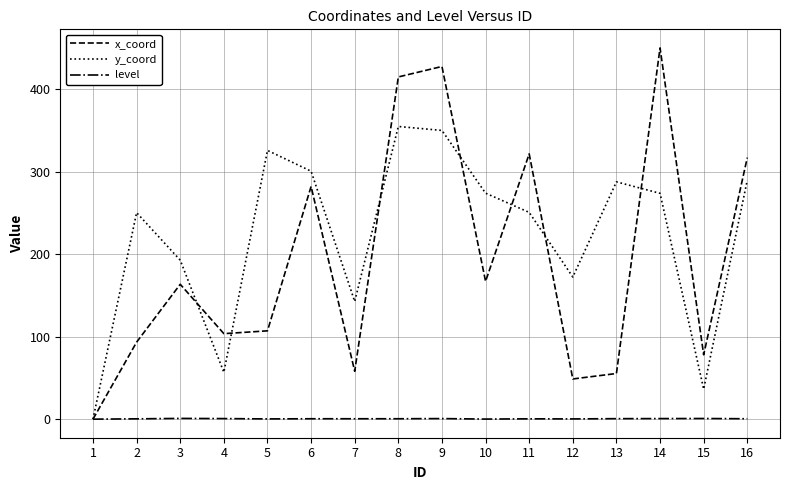

Between 7 and 10, which series saw the biggest shift?

y_coord